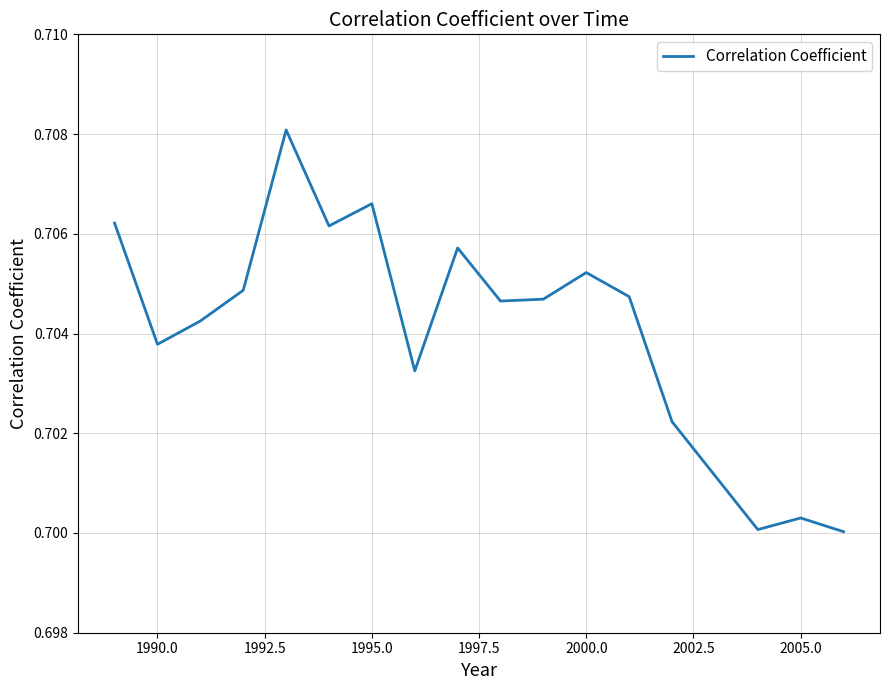

Does the chart have visible grid lines?

Yes